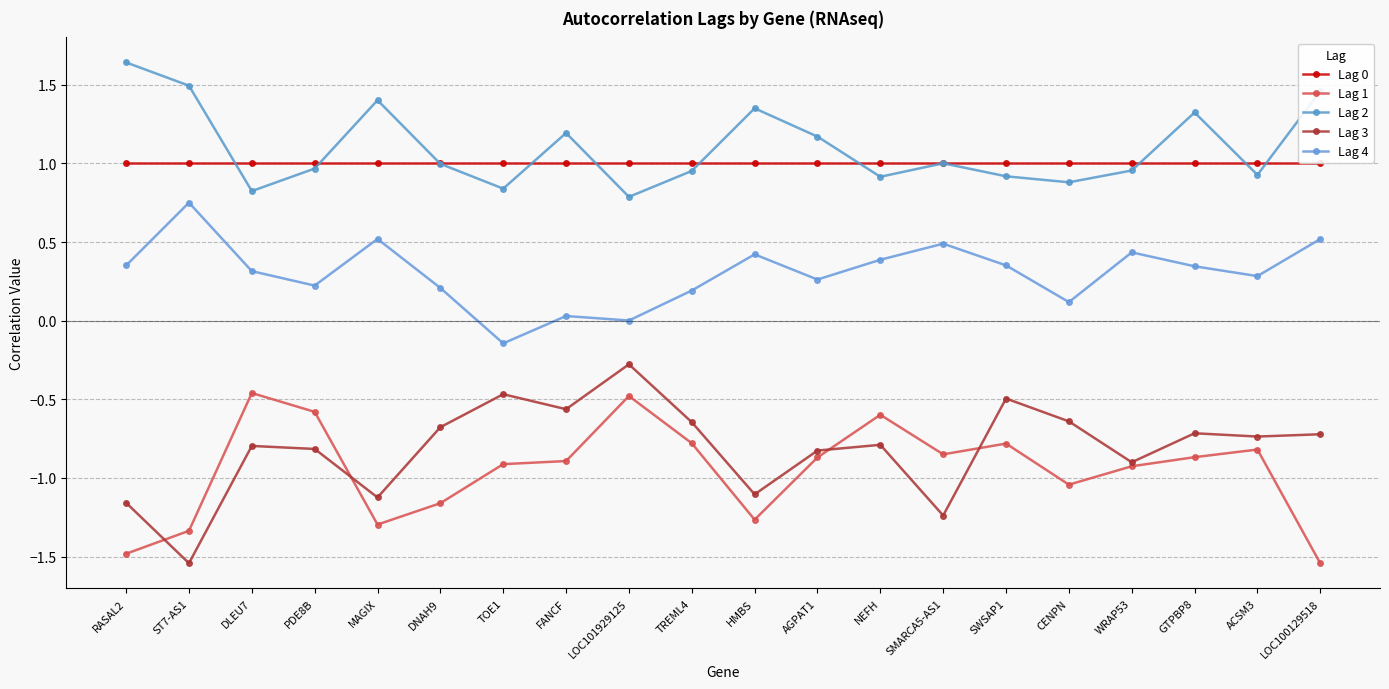

How many interior local valleys does the Lag 1 series have?

4